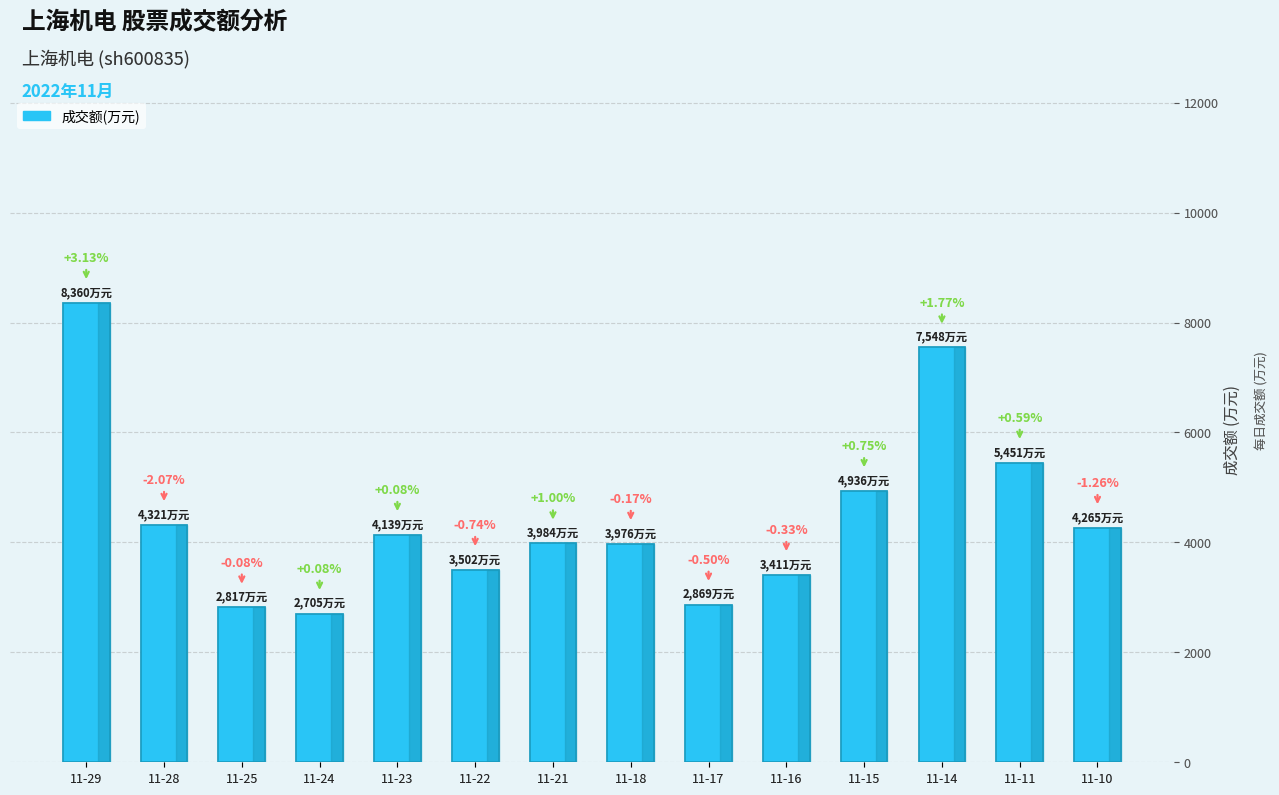

Does the chart contain any negative values?

No